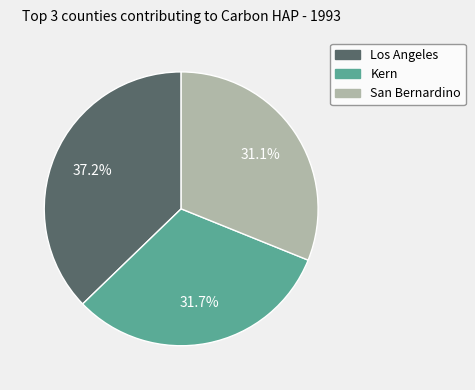

Approximately how many times larger is the value at San Bernardino compared to Los Angeles?

0.8